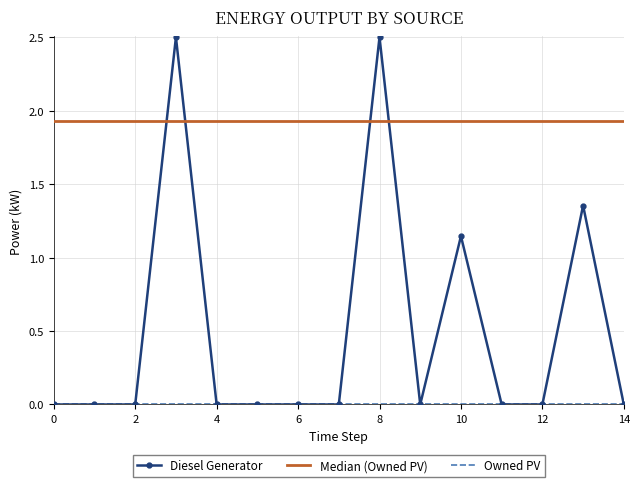

What is the maximum value for Diesel Generator?

2.5